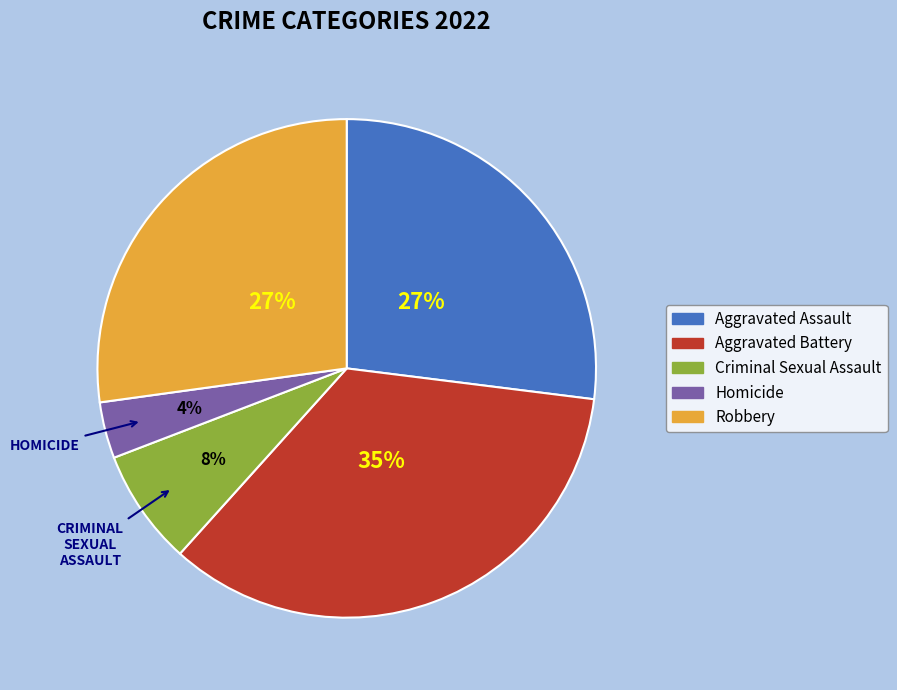

Does any single category account for the majority?

No